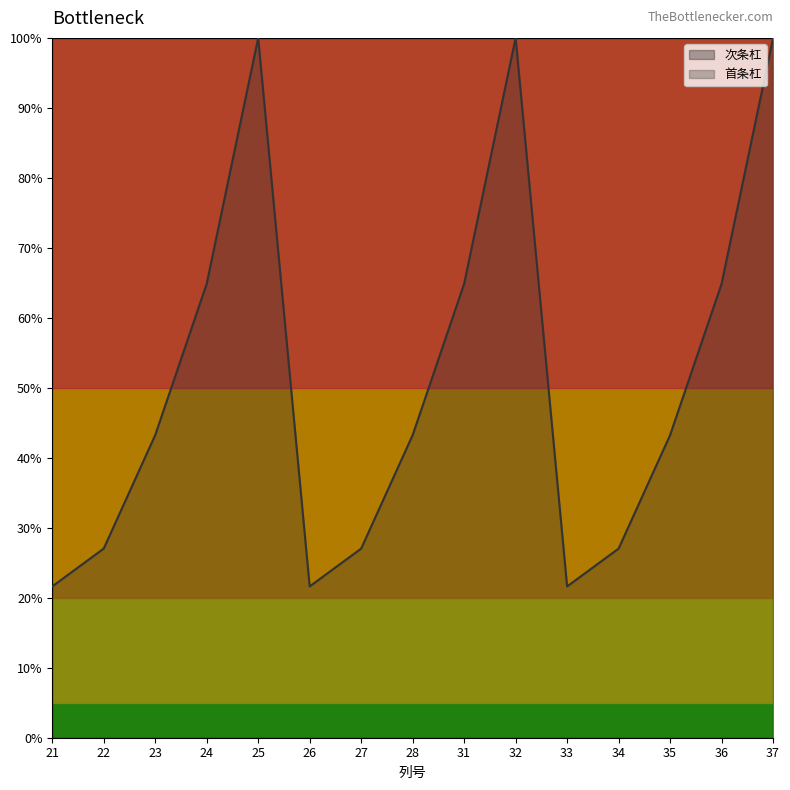

What is the greatest value displayed?

100.0